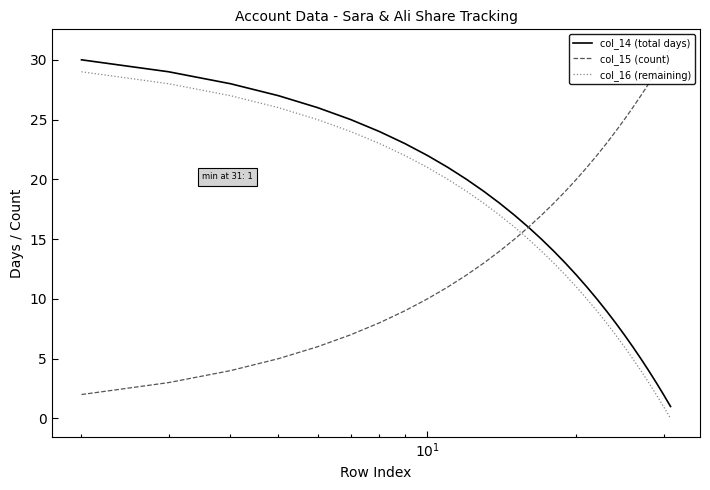

True or false: col_14 (total days) and col_16 (remaining) cross at least once.

False